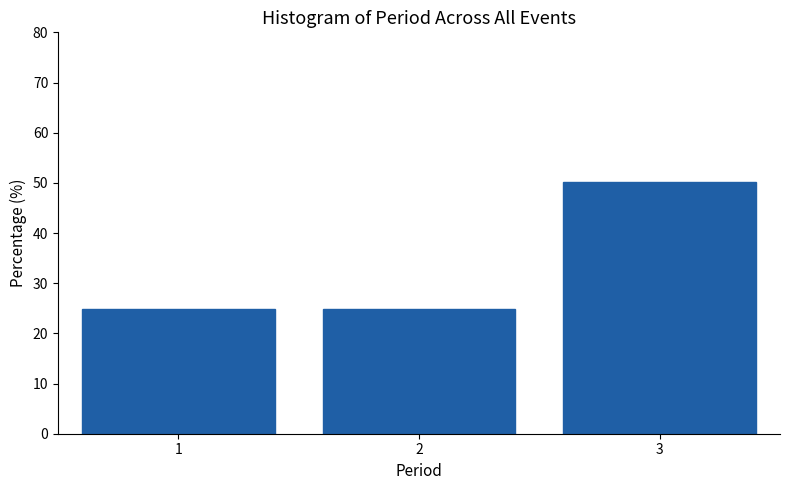

Reading right to left, transcribe all the data shown in this chart.

50.1	24.9	24.9